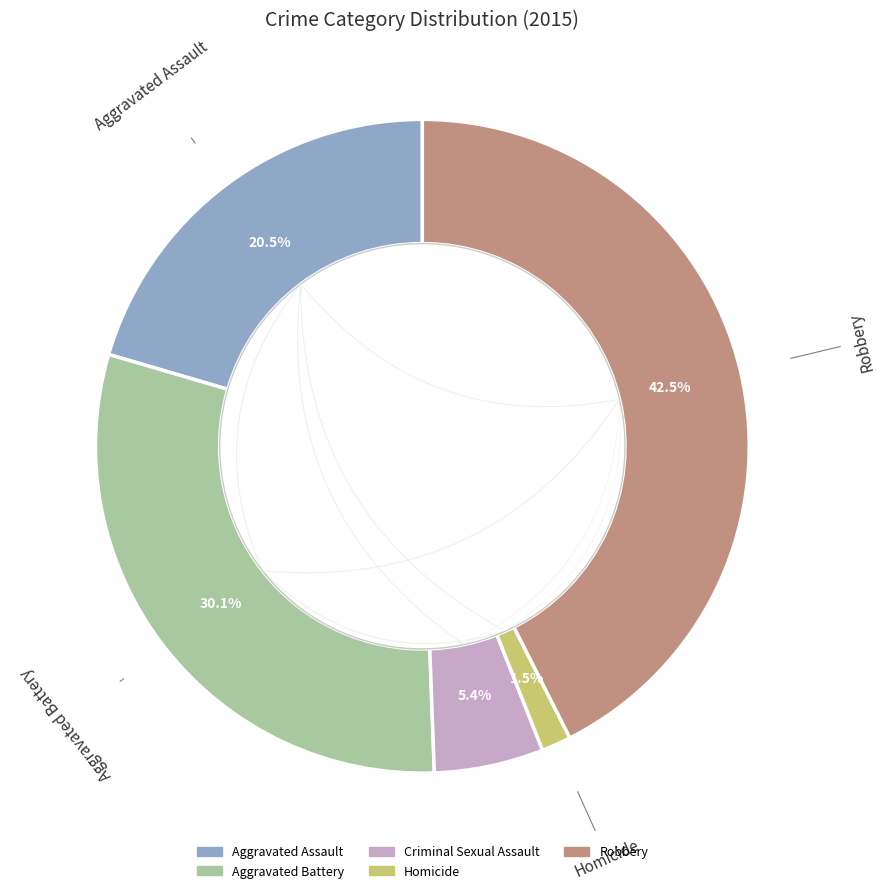

How many slices are in this pie chart?

5